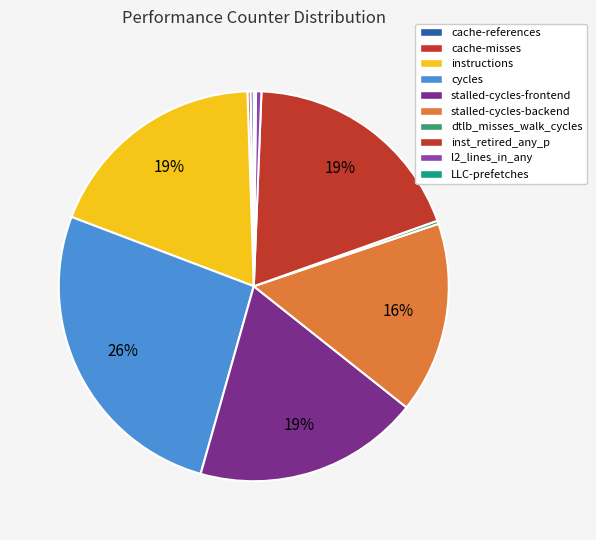

Count the number of slices in the pie.

10